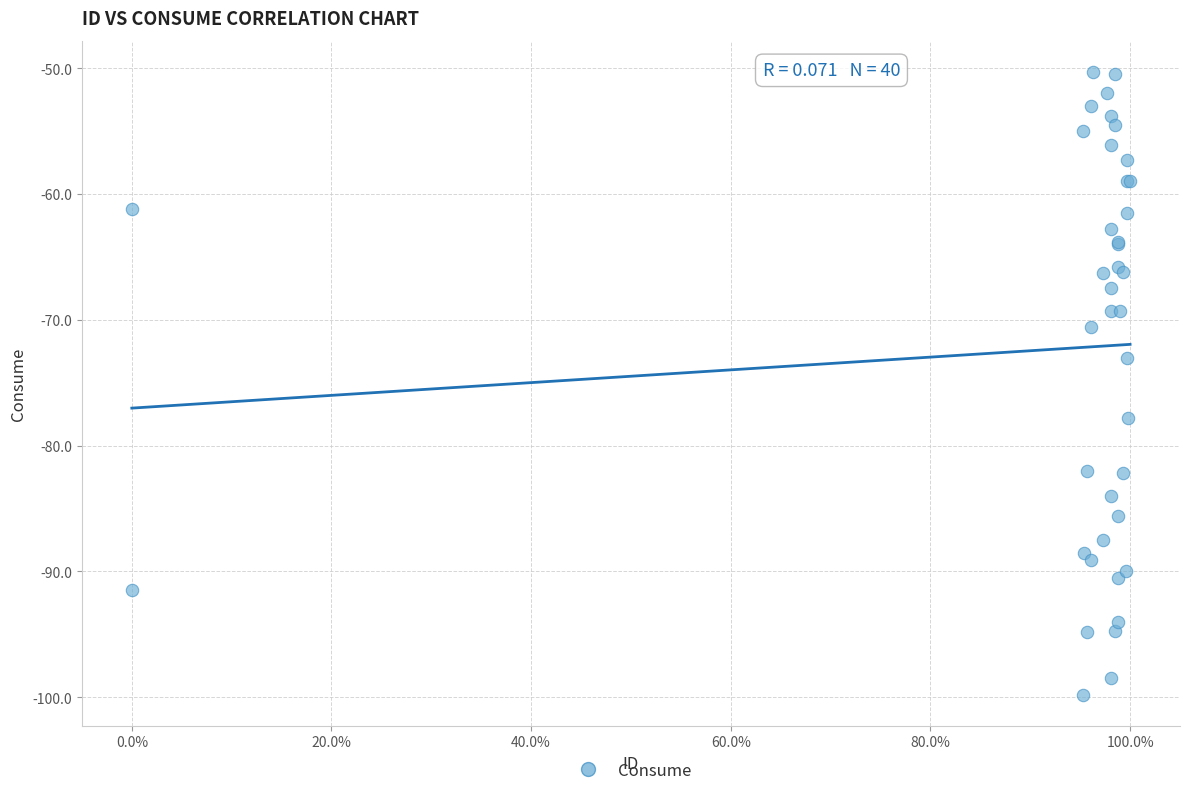

What Y value in the scatter plot is closest to -75?

-73.0